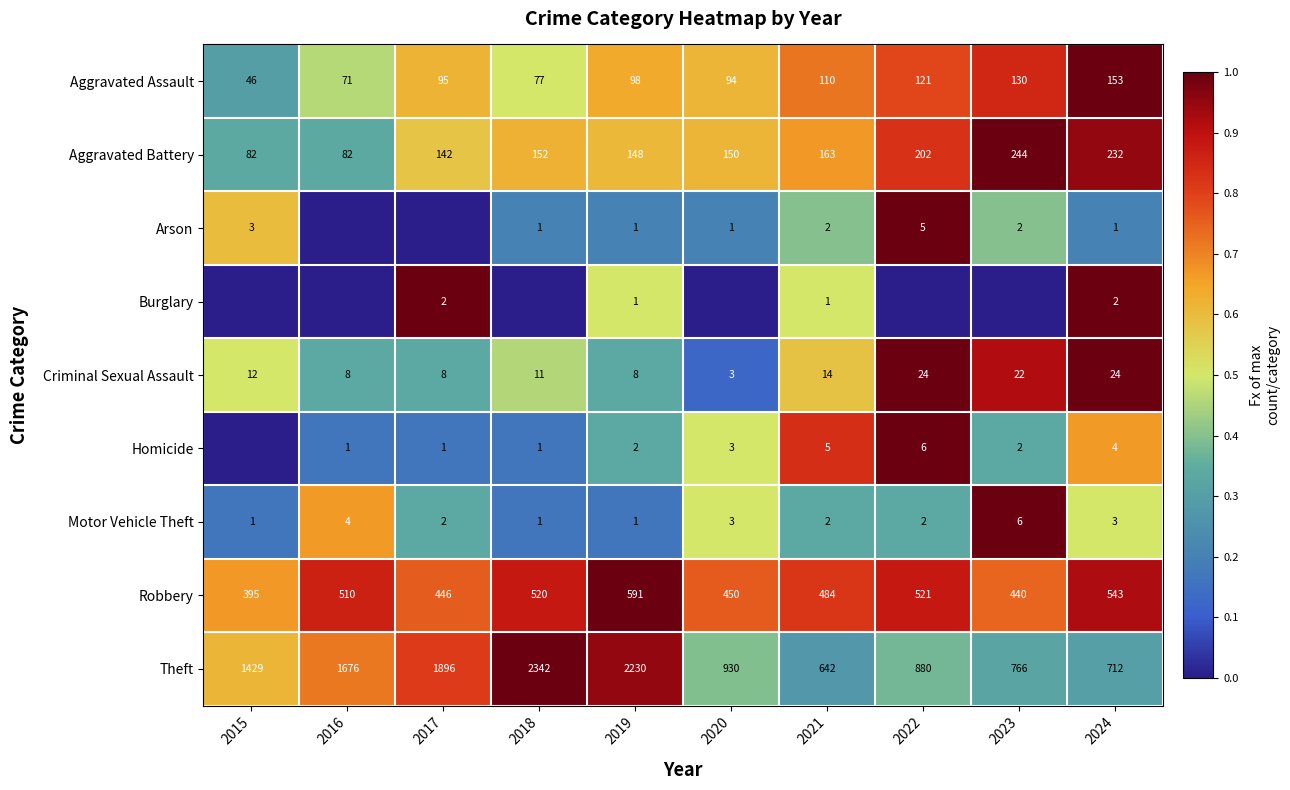

Which label corresponds to the smallest value in the chart?

2016